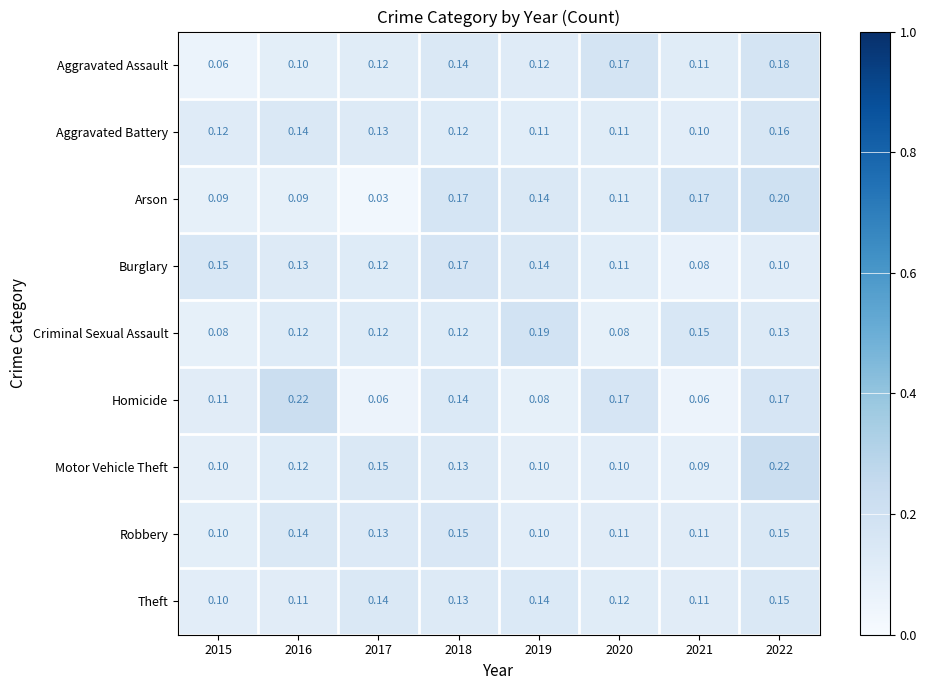

Which series has the widest spread of values?

Arson